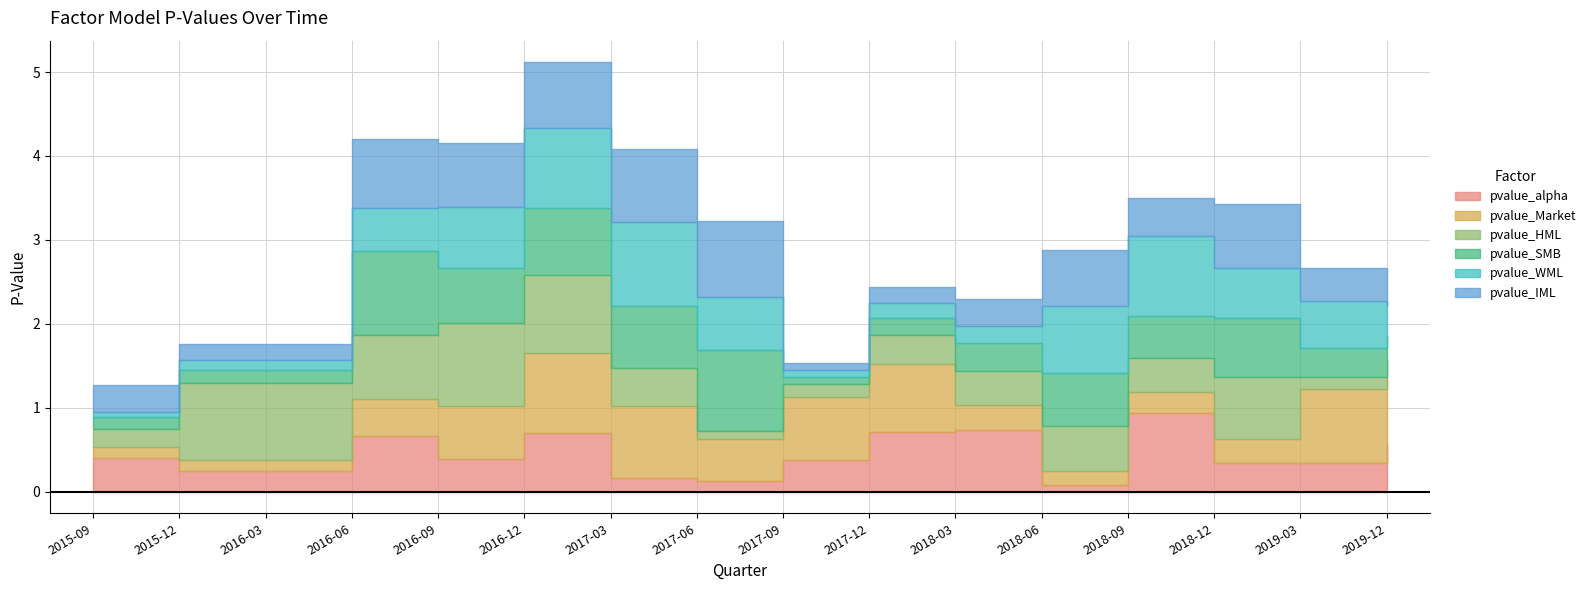

Where do pvalue_Market and pvalue_alpha first cross each other?

2016-06-30 and 2016-09-30